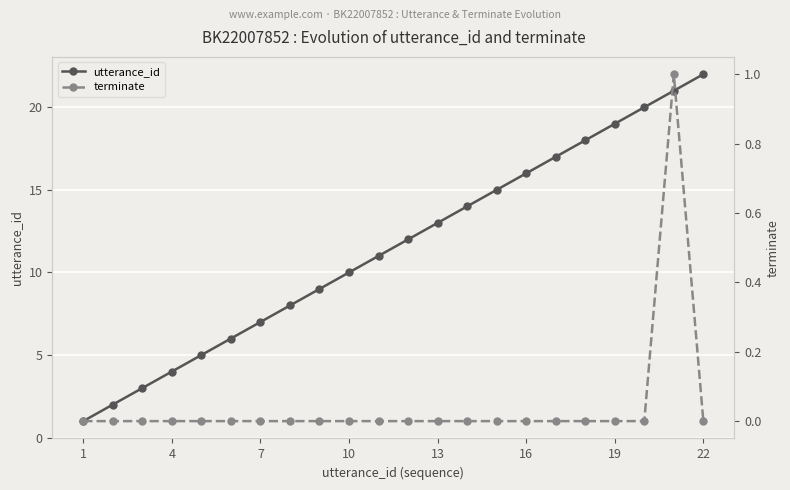

What is the highest value of the utterance_id series?

22